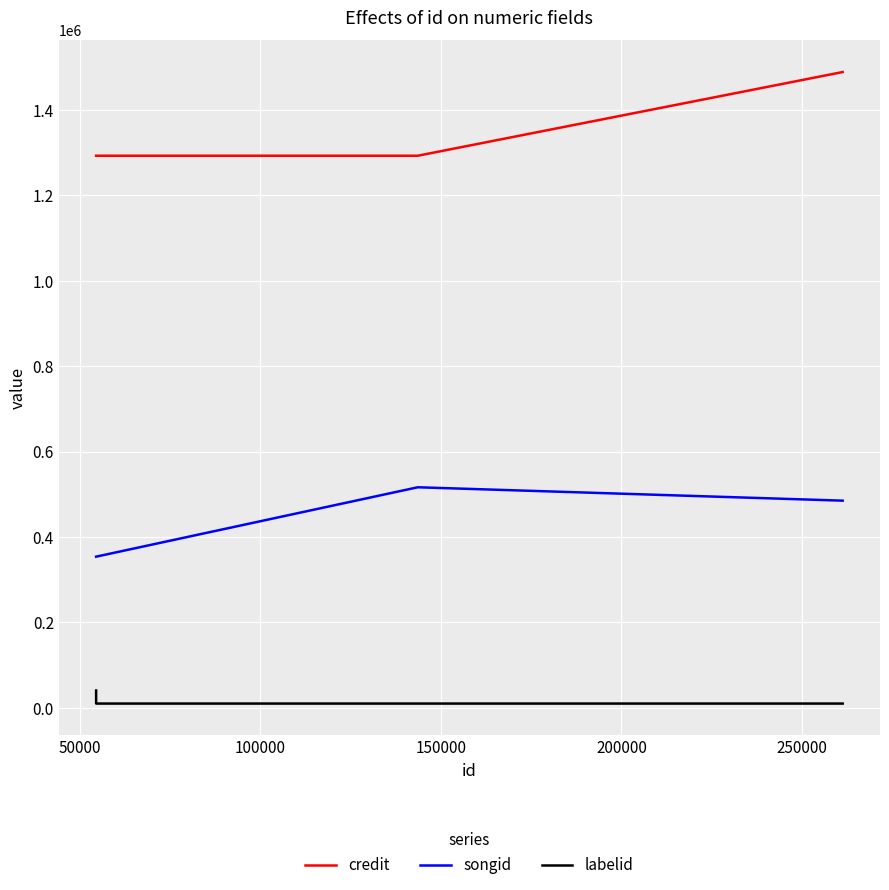

Reading left to right, extract all data points from this chart.

credit: 1292975	1292975	1292977	1488939
songid: 354065	354065	516557	485212
labelid: 40653	10049	10049	10048